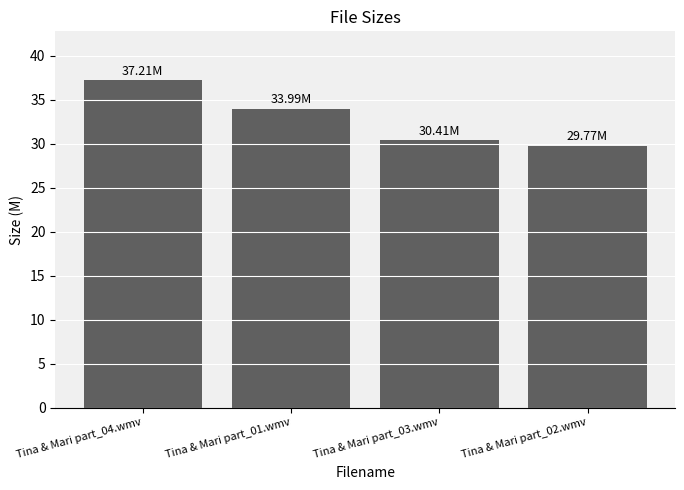

What is the value of the 4th bar from the left?

29.8